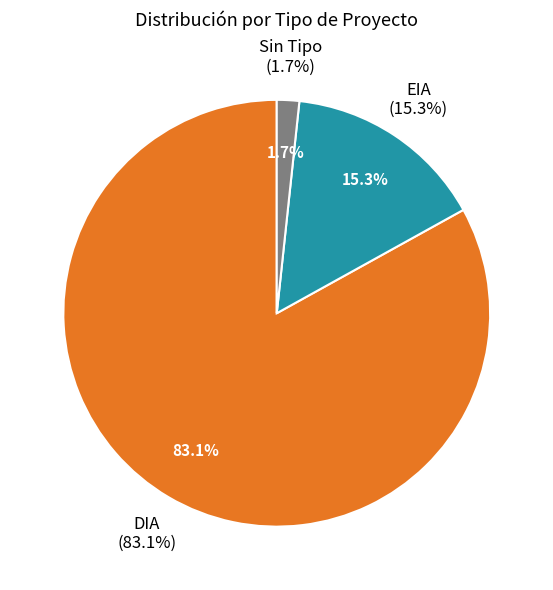

Which slice is the largest?

DIA